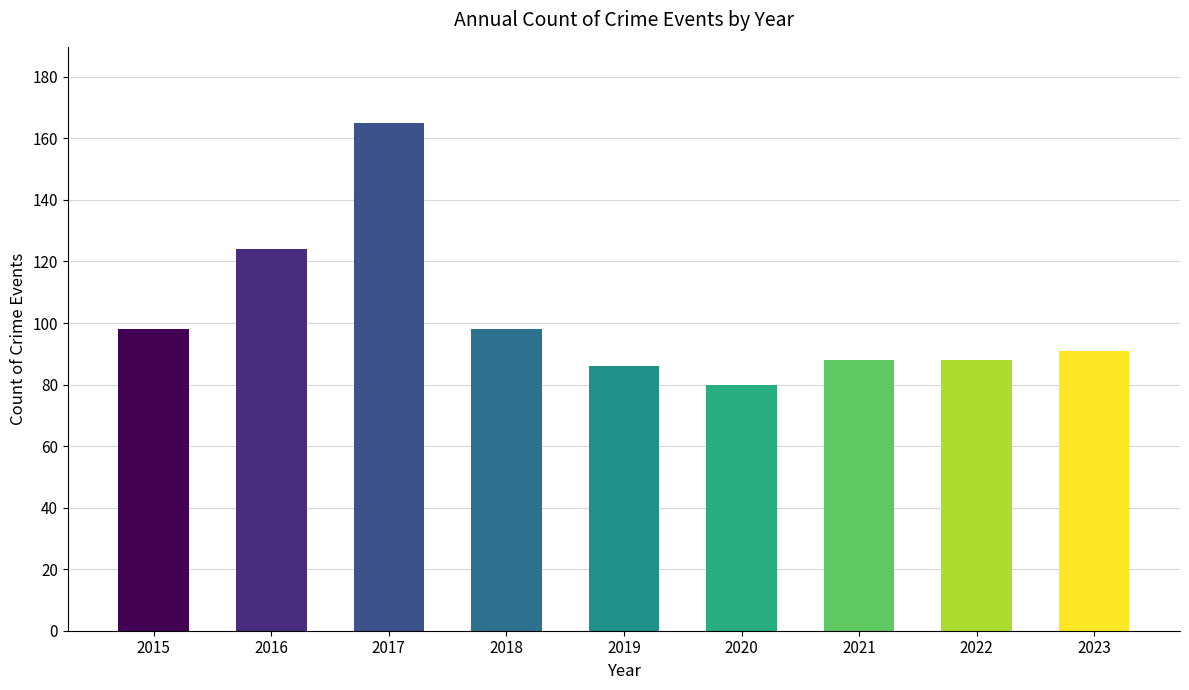

What is the difference between the maximum and minimum values?

85